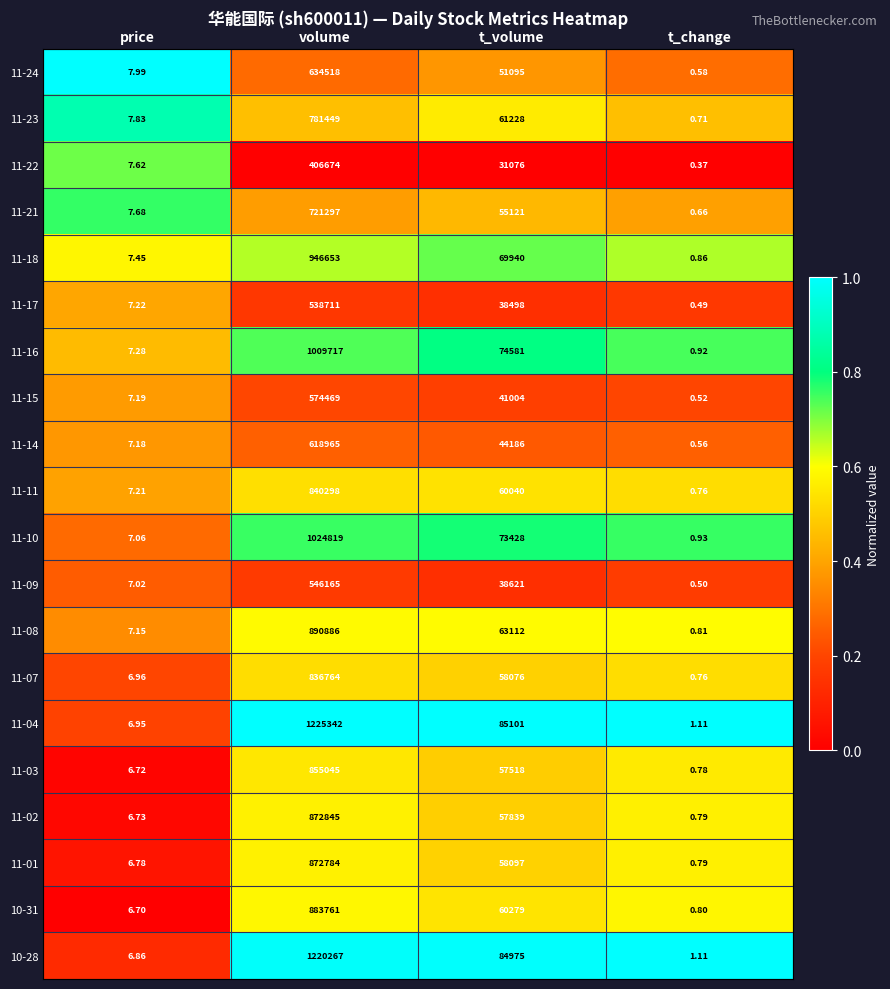

At how many categories does at least one series exceed 0?

4